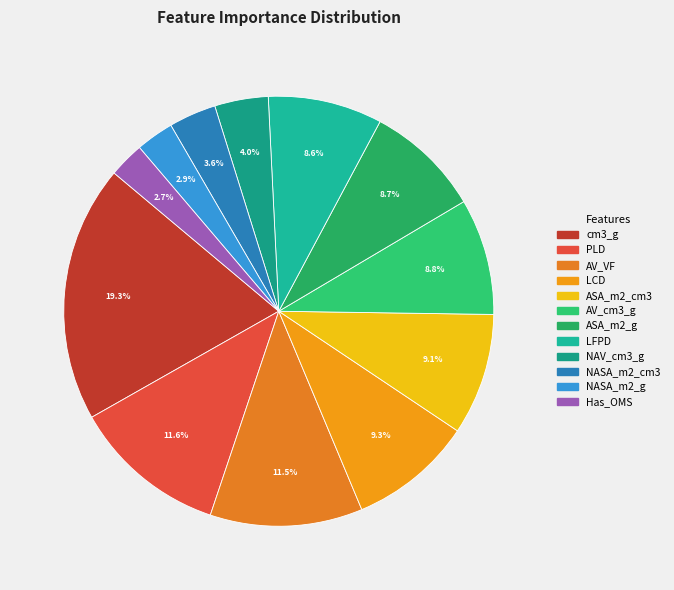

To the nearest percent, what percentage of the pie is cm3_g?

19%